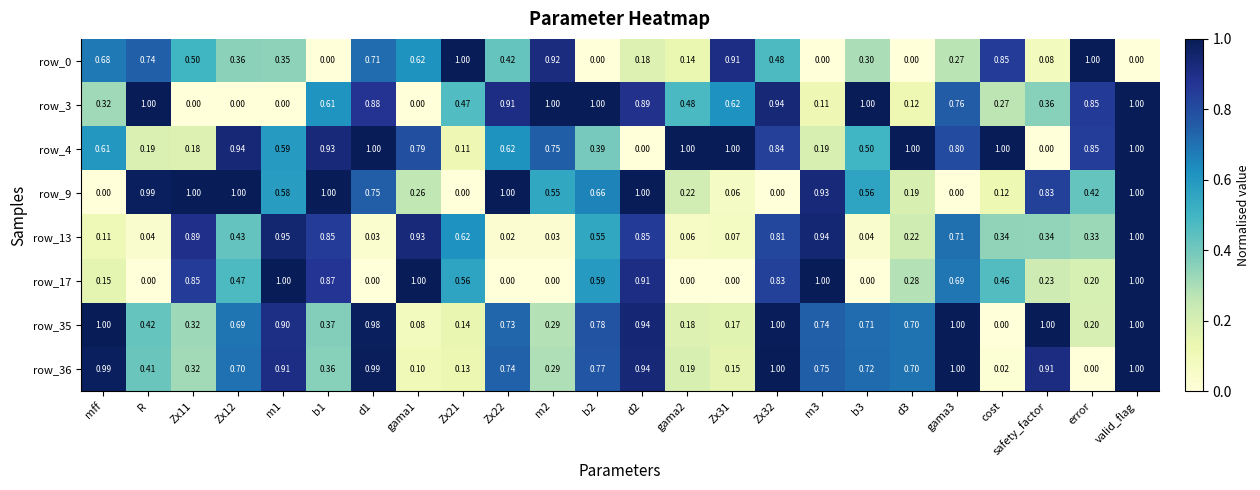

At which category is the sum across all series the highest?

valid_flag